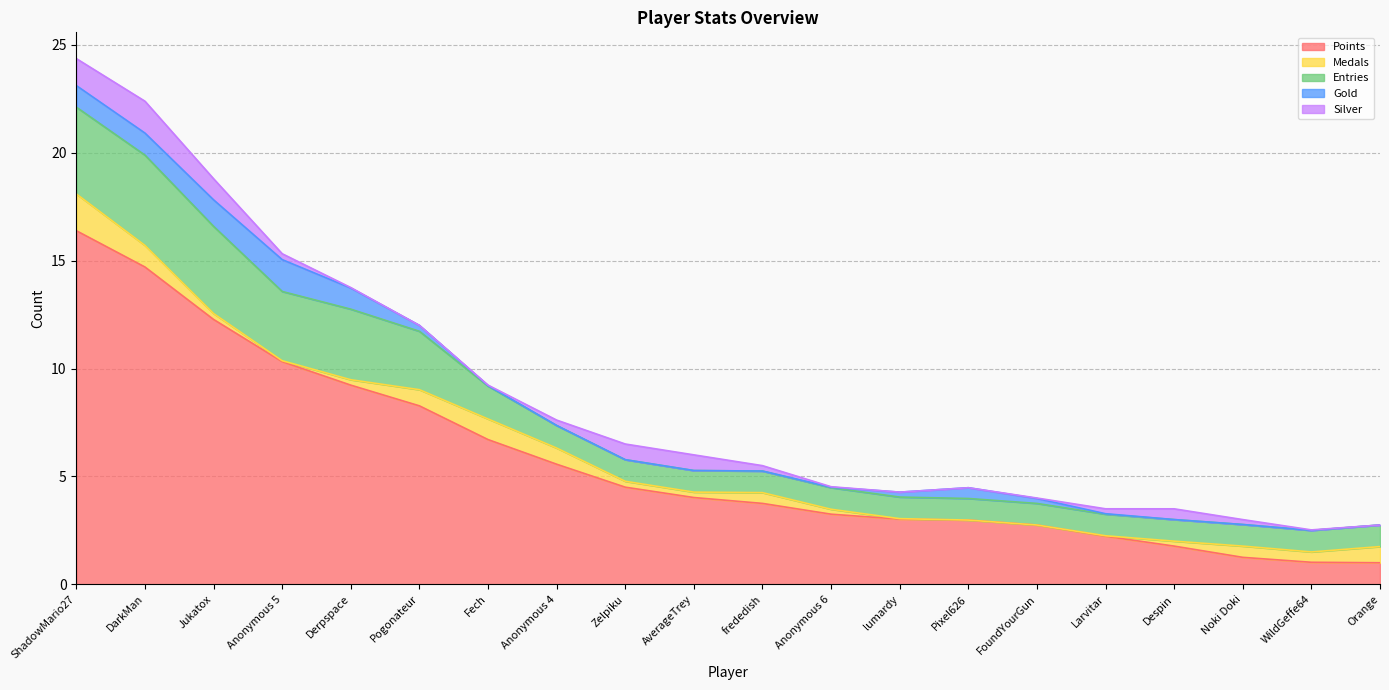

Which series has the widest spread of values?

Points